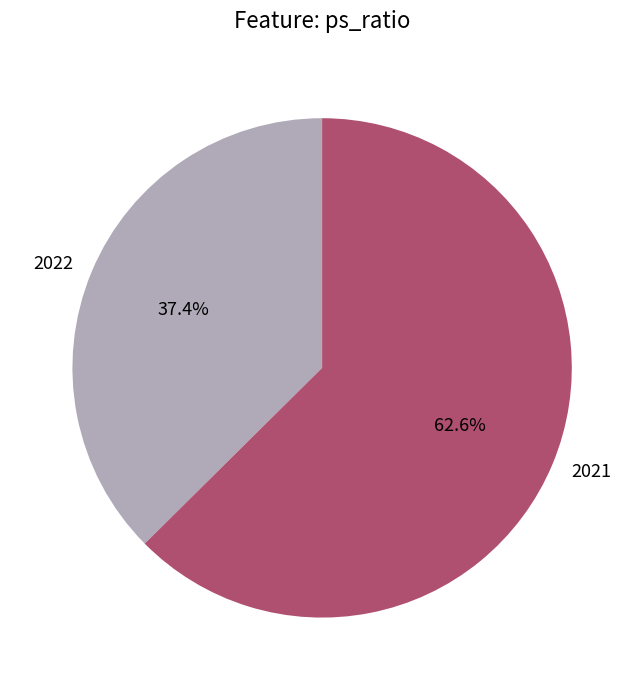

Is there a majority slice in this chart?

Yes